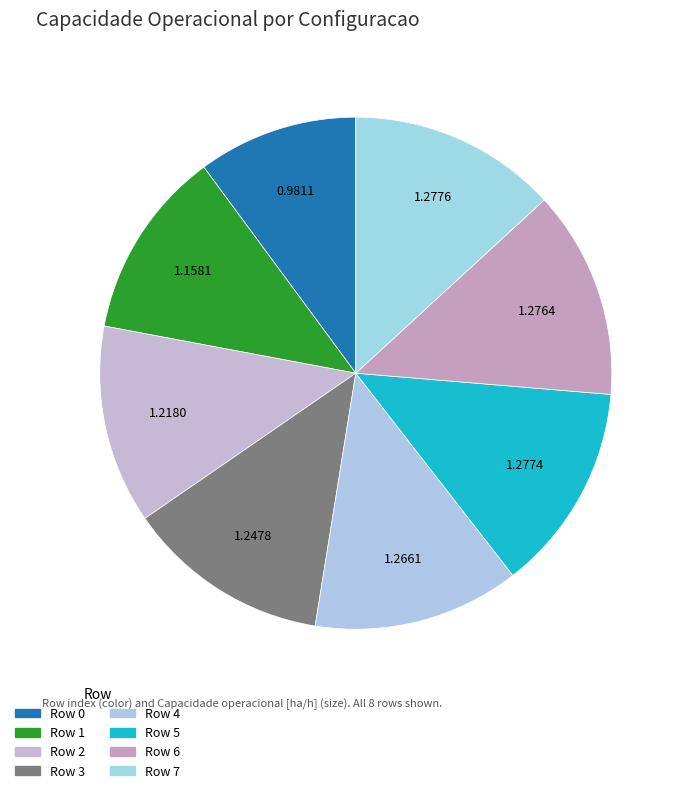

How many slices are in this pie chart?

8